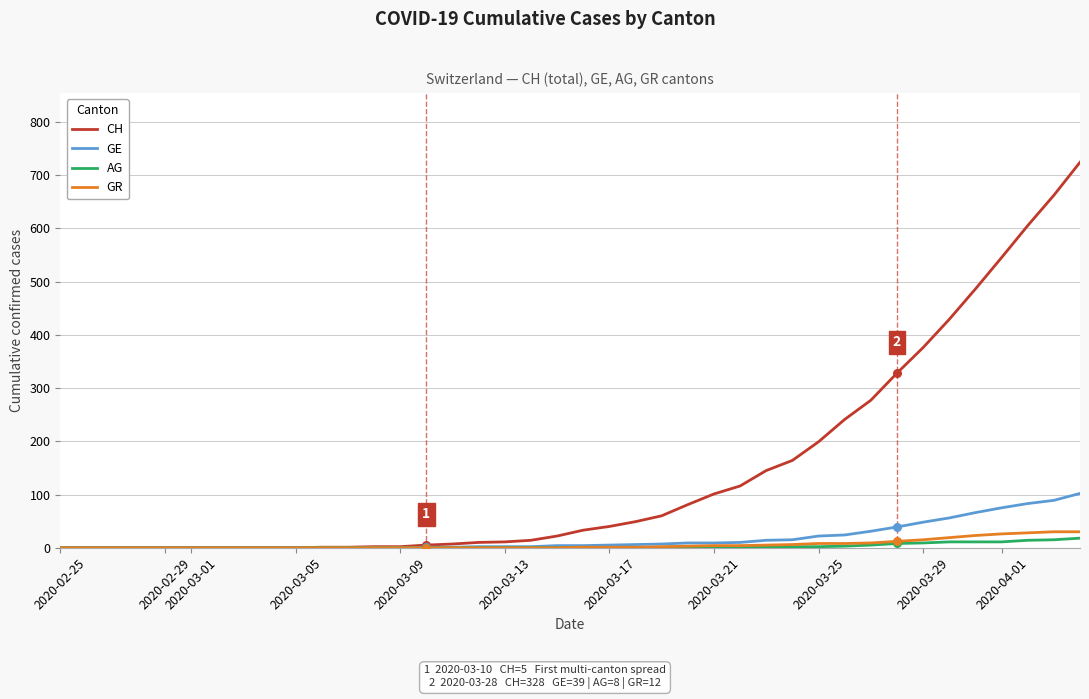

Which series has the largest total across all categories?

CH